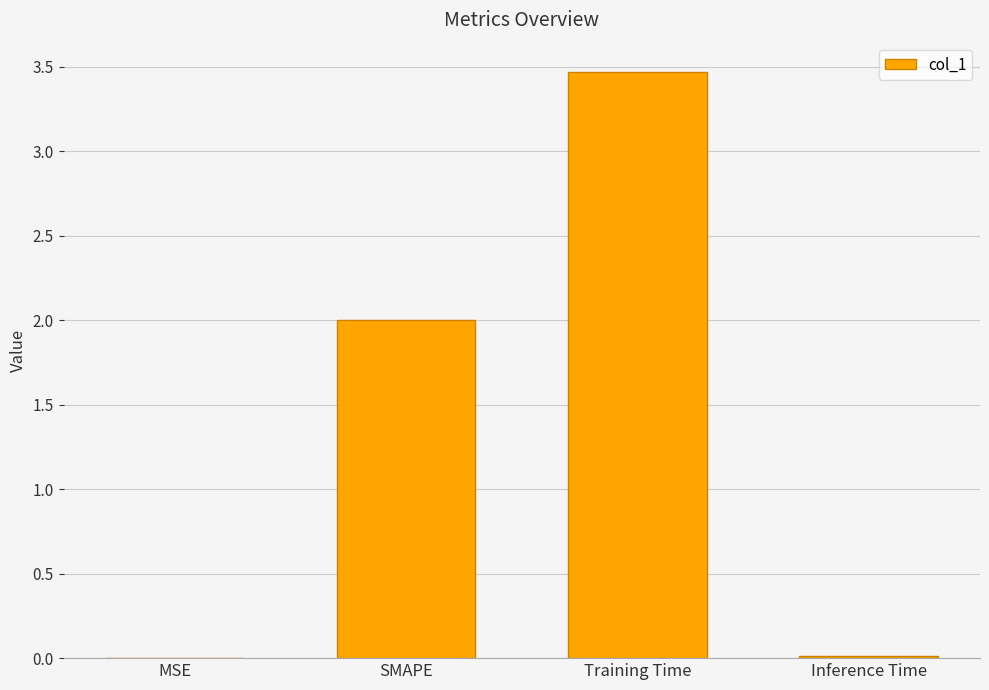

What is the maximum value shown in the chart?

3.5